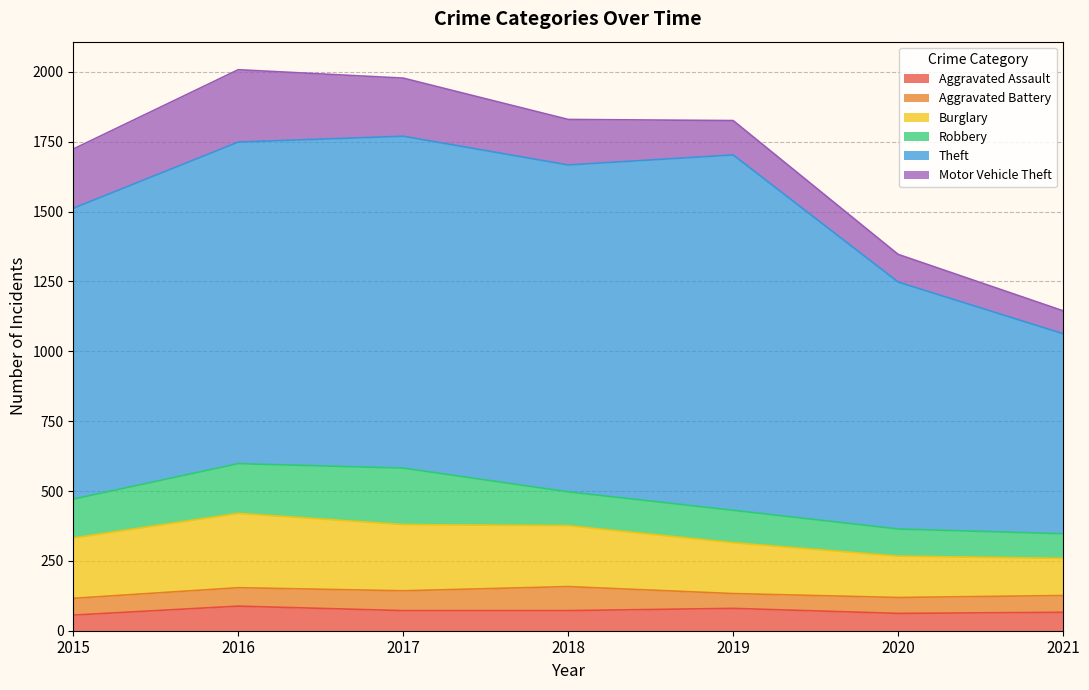

What is the smallest value displayed?

53